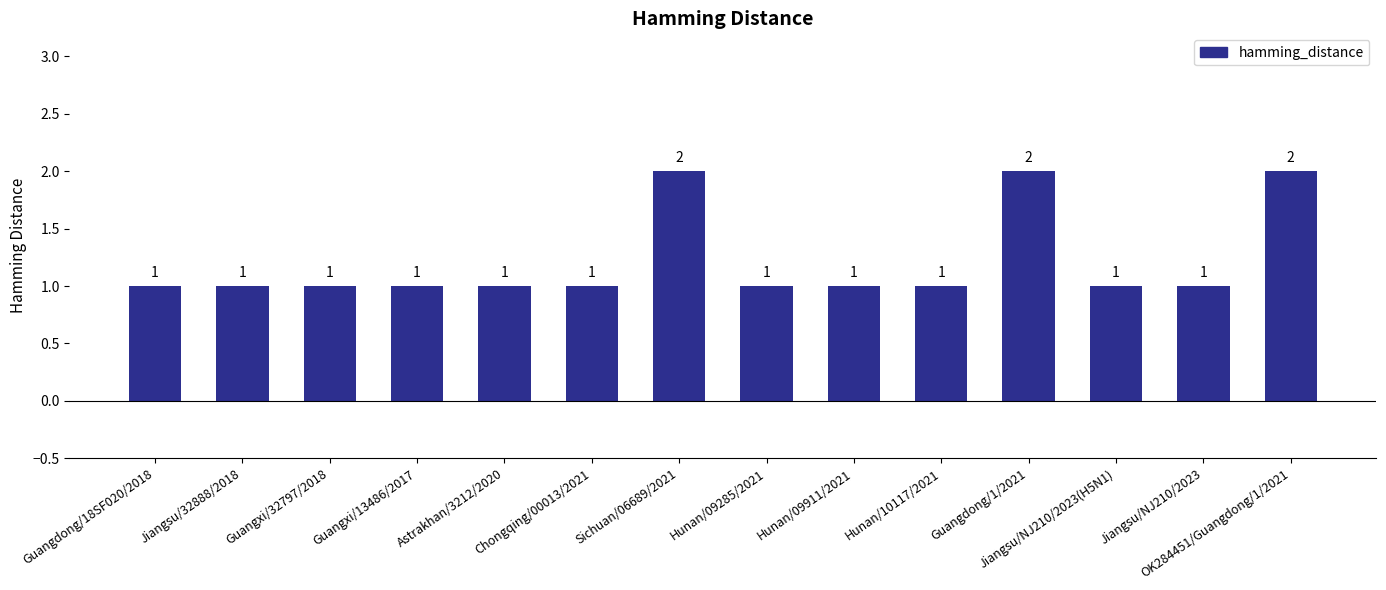

What is the difference between the maximum and minimum values?

1